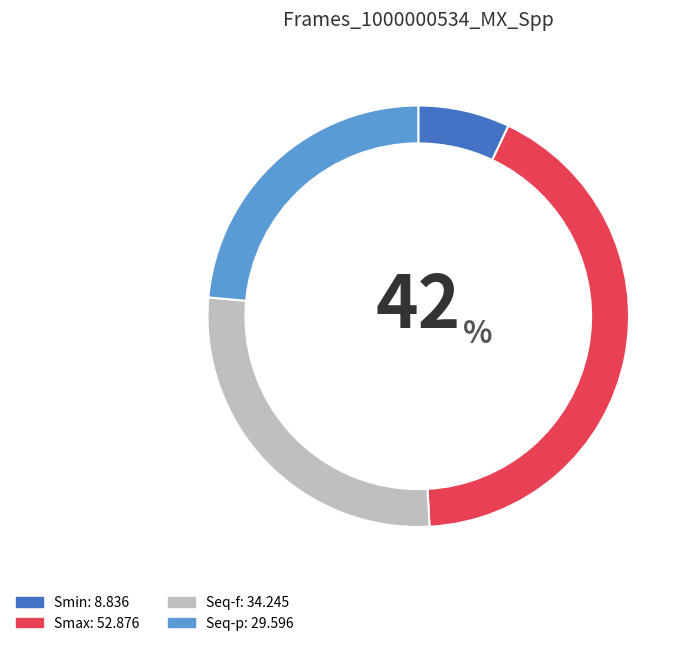

True or false: Seq-f accounts for 27% of the total.

True